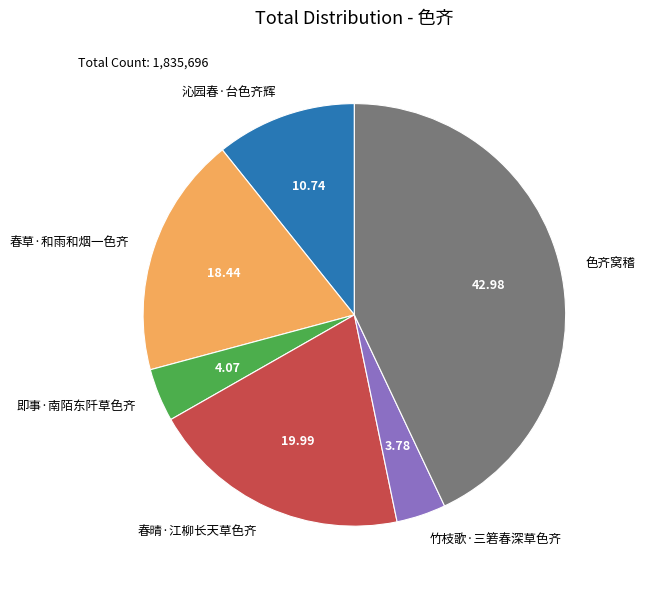

Count the number of slices in the pie.

6